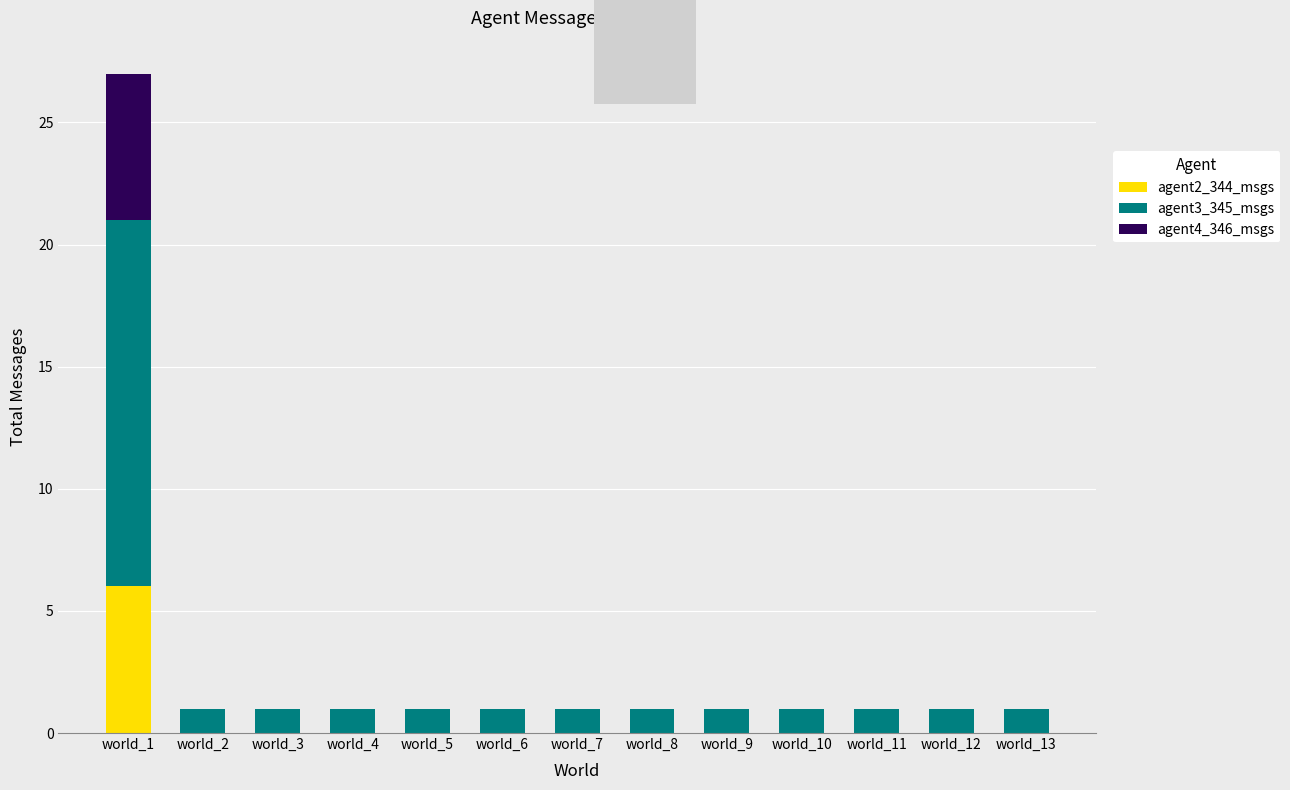

At which label does agent2_344_msgs reach its peak?

world_1